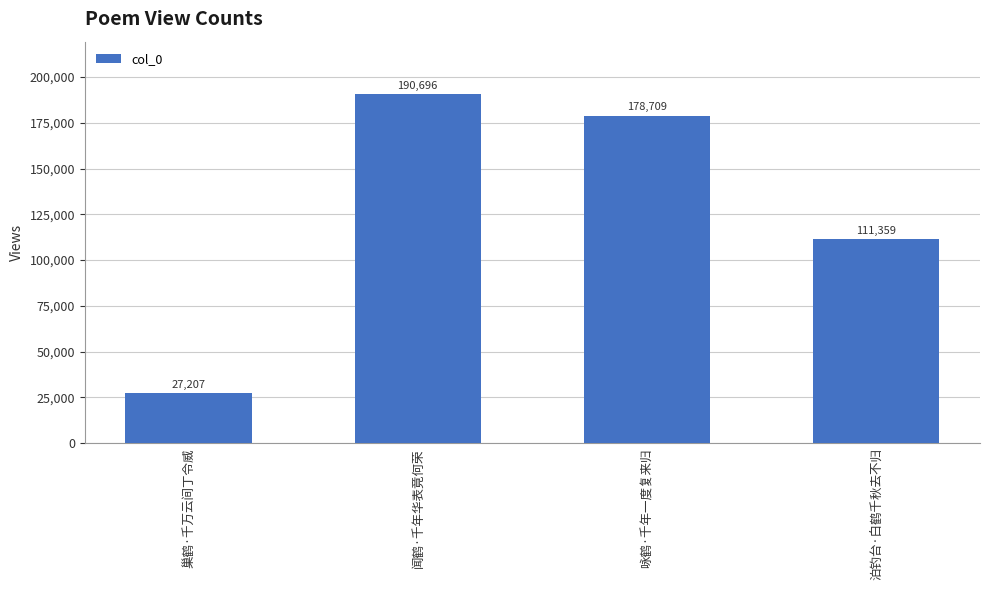

Is it true that the value at 闻鹤·千年华表竟何荣 is 336077?

False